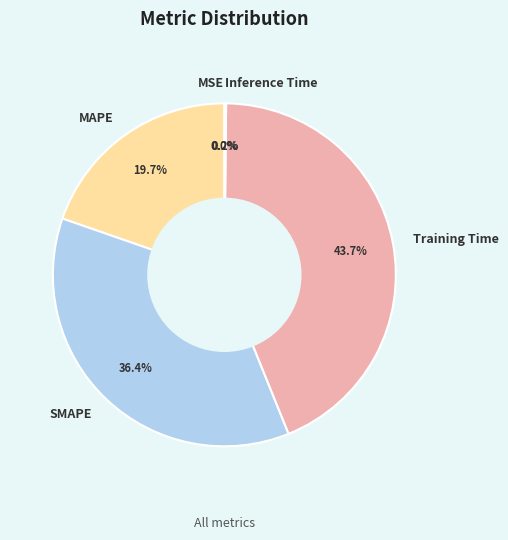

Is SMAPE the majority of the pie?

No